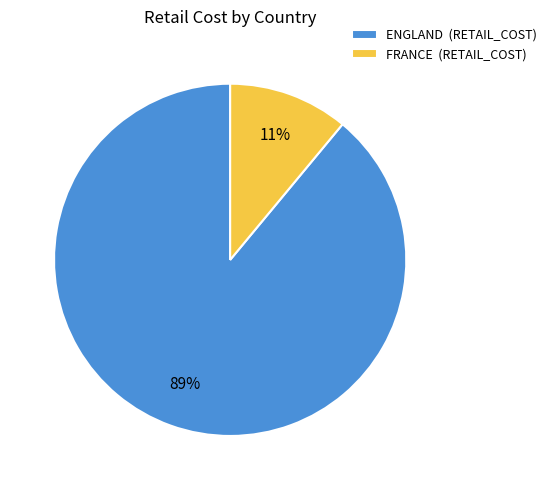

Is it true that ENGLAND is 89% of the pie?

True